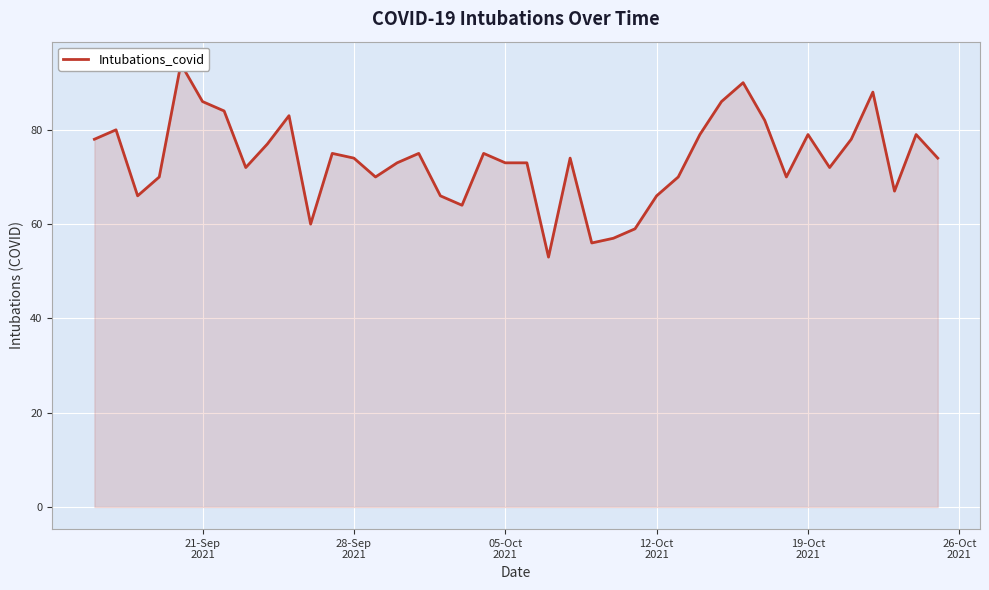

What is the difference between the second highest and minimum values?

37